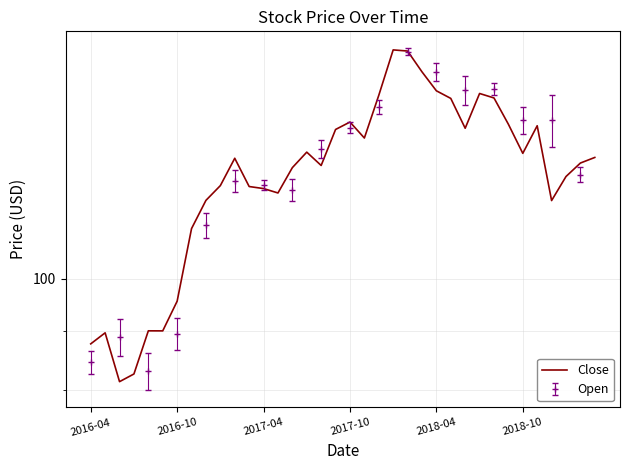

What is the sum of all values?

4451.6